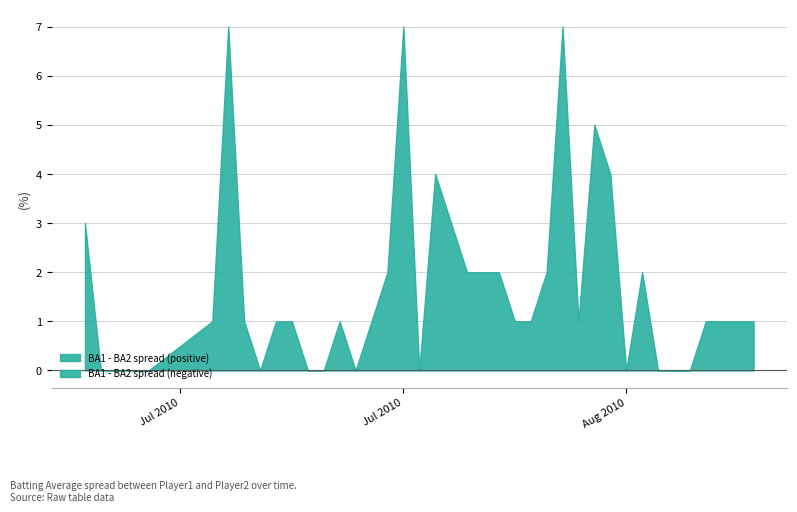

What is the value of the Batting Average1 point at the 6th from the left?

0.3